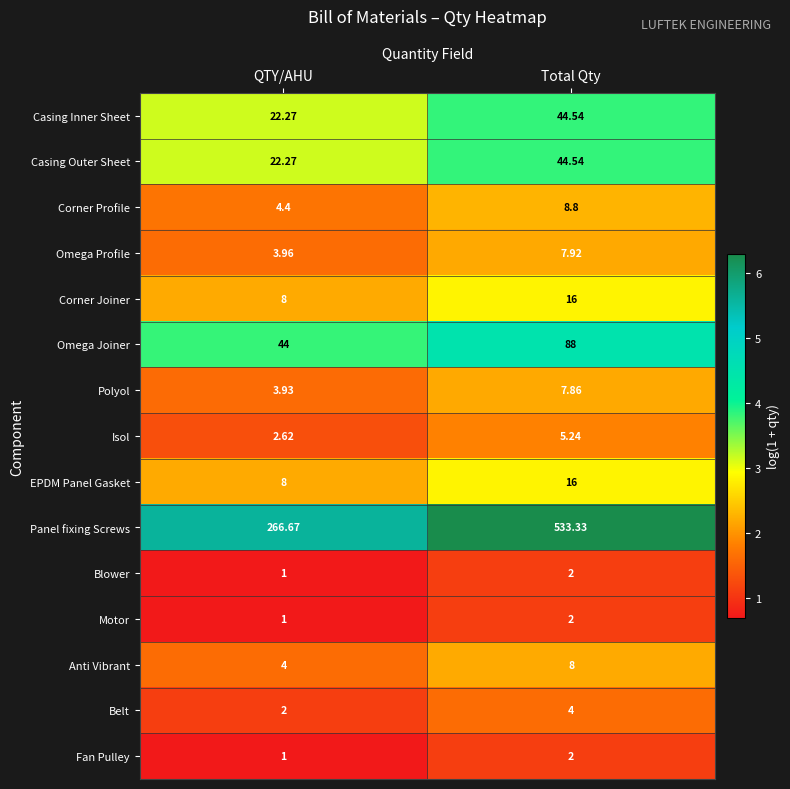

At which category is the sum across all series the highest?

Total Qty